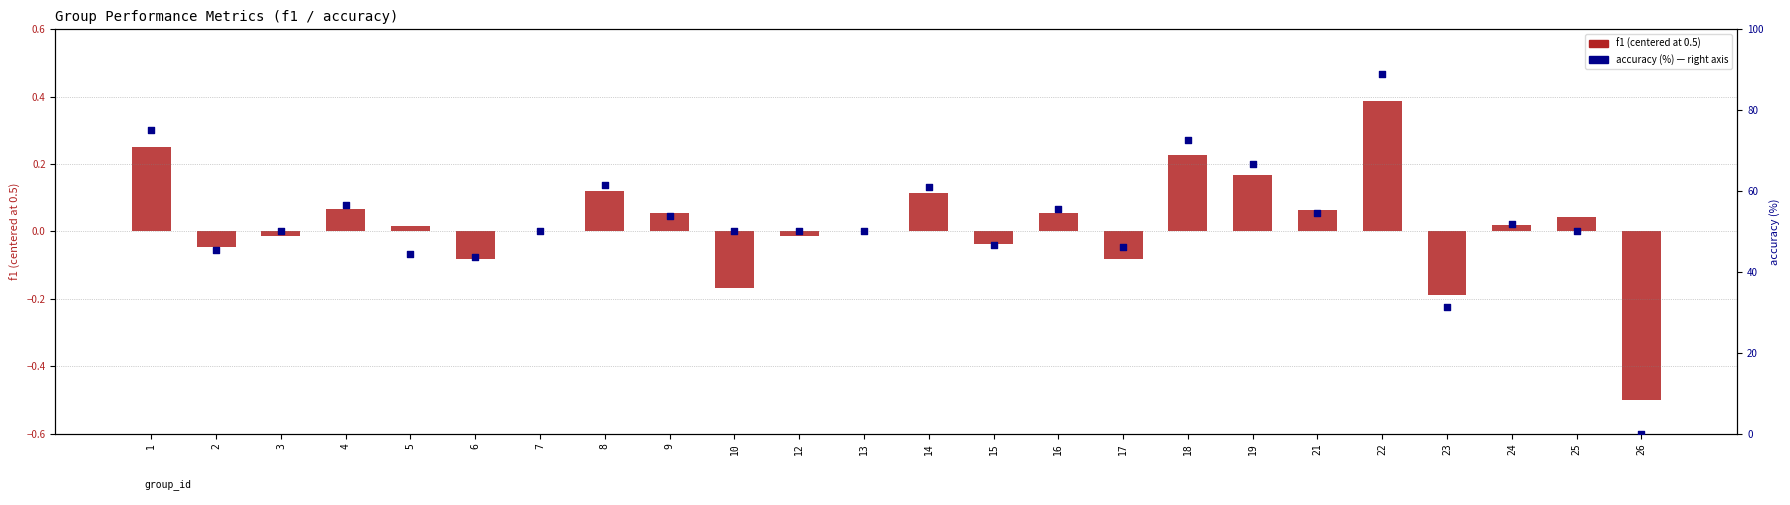

At which category is the sum across all series the highest?

22